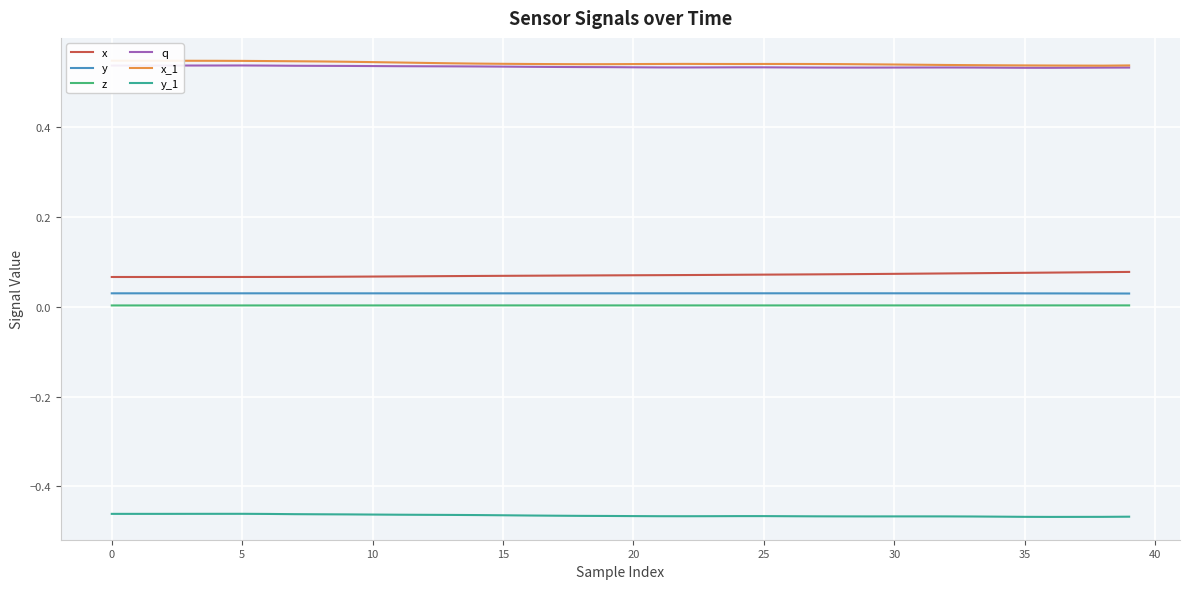

True or false: x_1 and y_1 intersect in this chart.

False